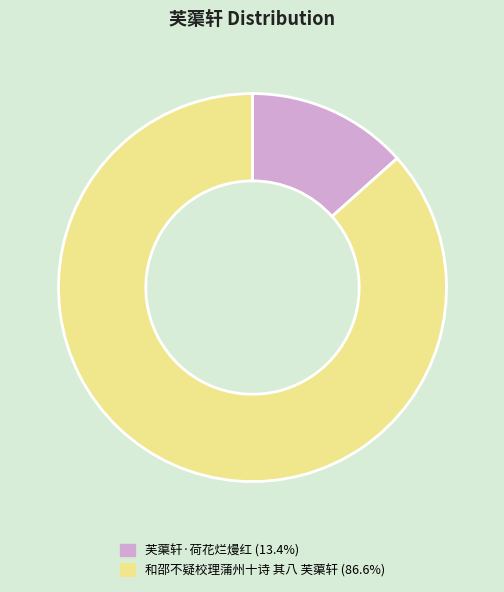

Which slice is the smallest?

芙蕖轩·荷花烂熳红